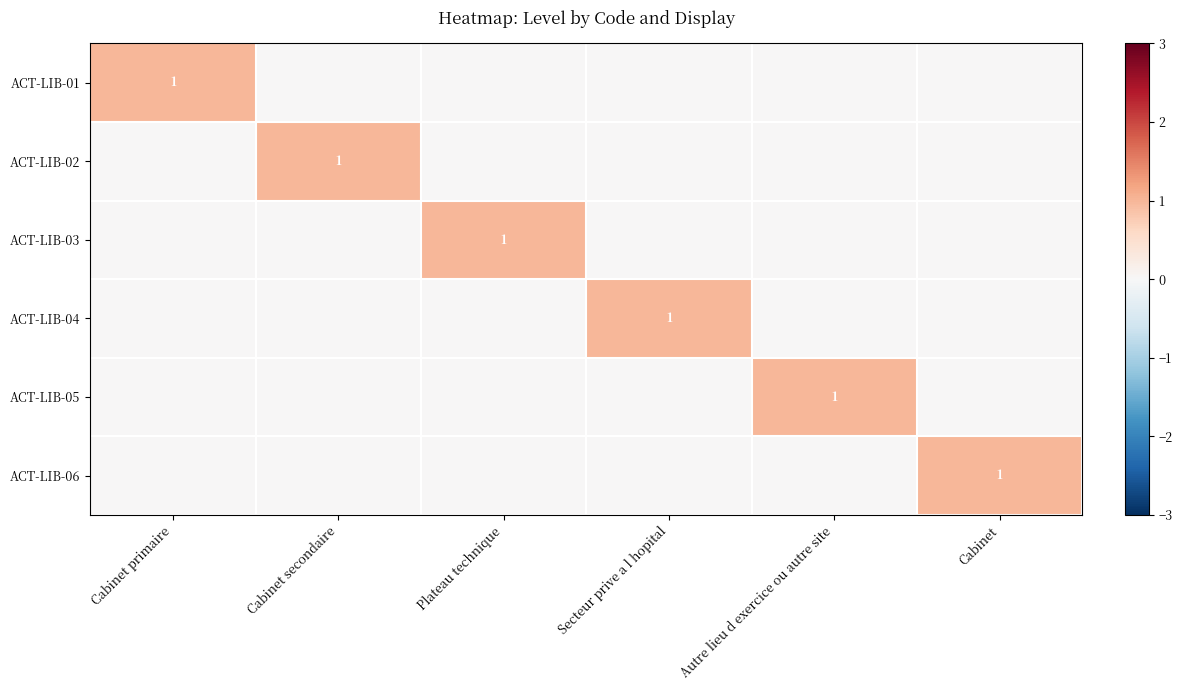

List the series in order of their peak value, highest first.

ACT-LIB-01, ACT-LIB-02, ACT-LIB-03, ACT-LIB-04, ACT-LIB-05, ACT-LIB-06